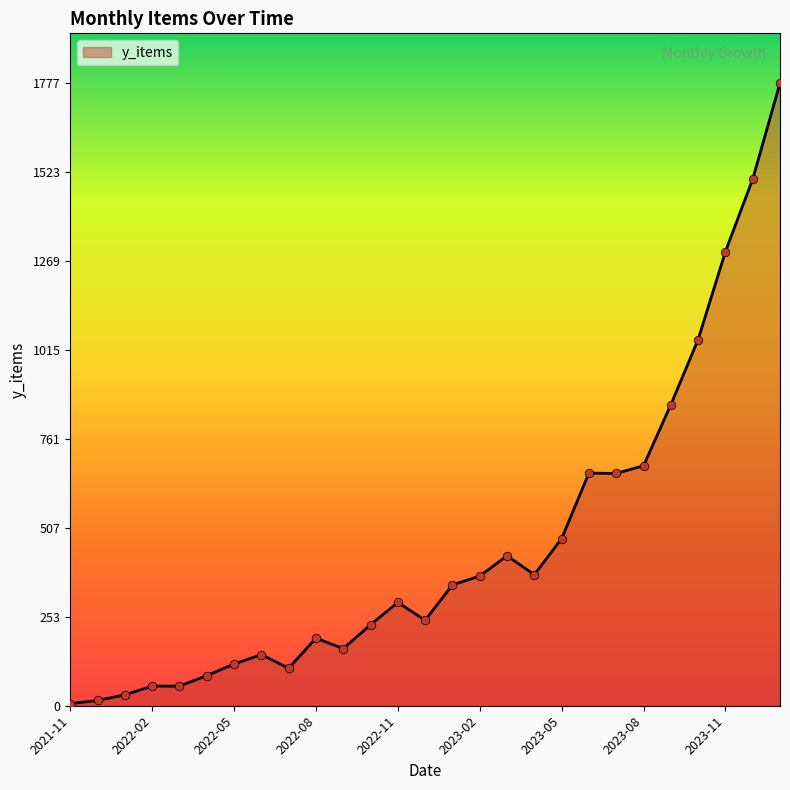

What is the difference between the maximum and minimum values?

1771